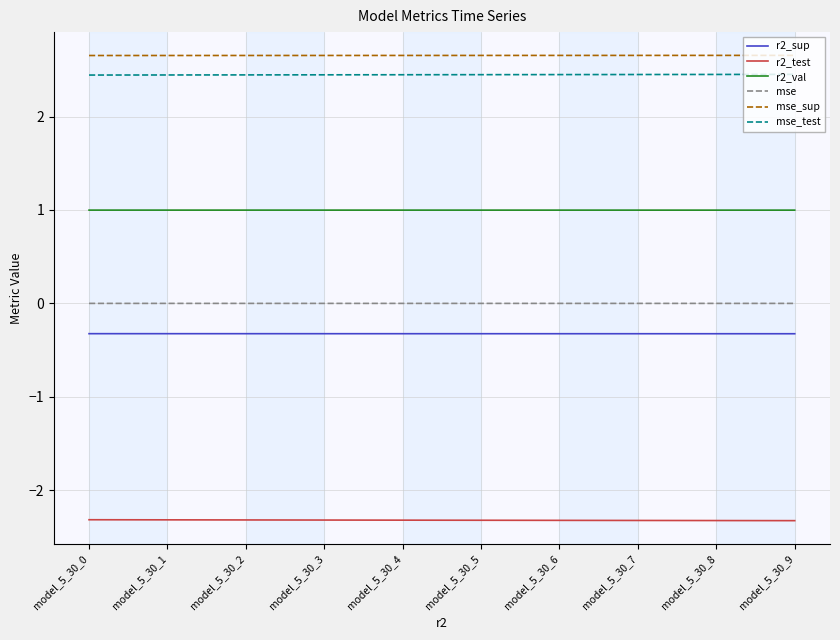

True or false: r2_test and r2_val intersect in this chart.

False